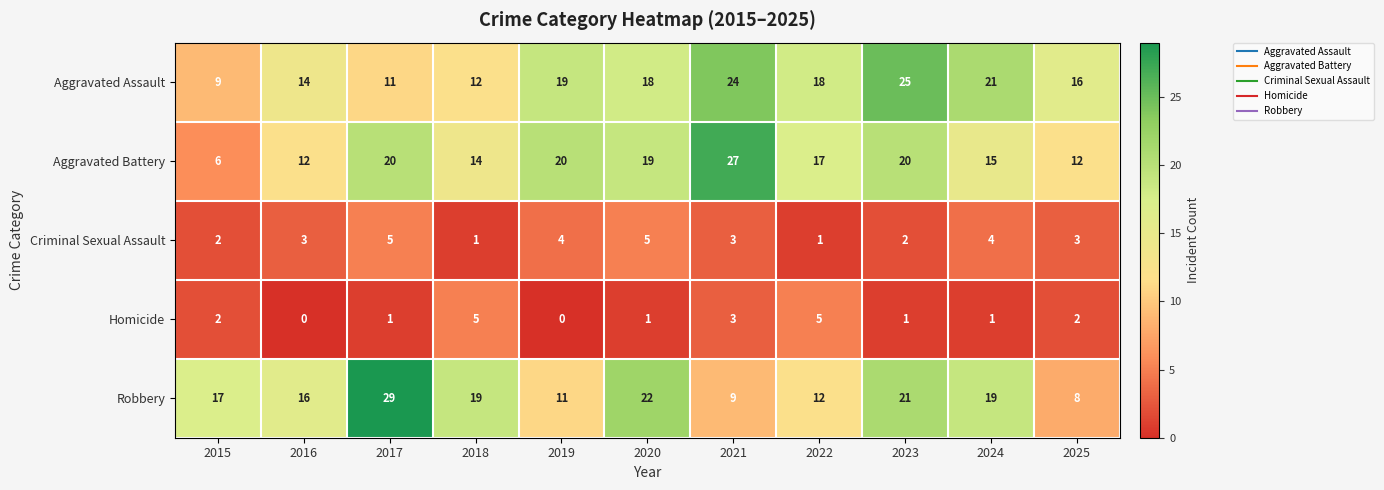

Is it true that Criminal Sexual Assault equals 2 at 2023?

True